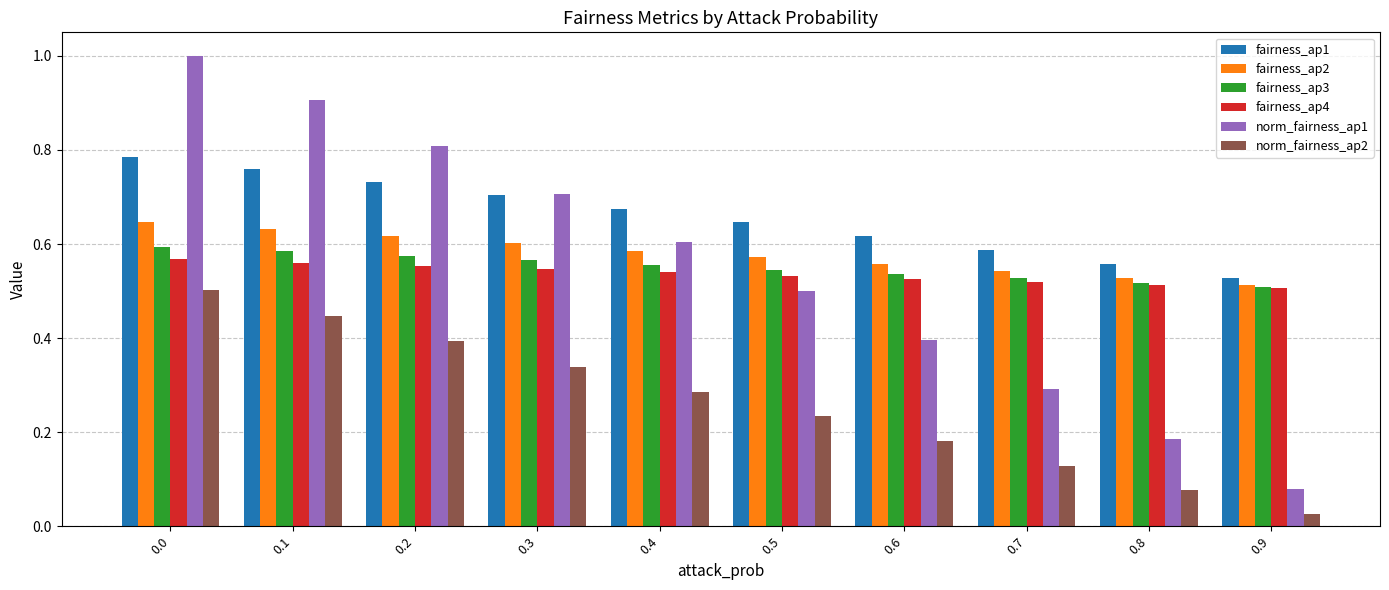

How many distinct data groups are displayed?

6